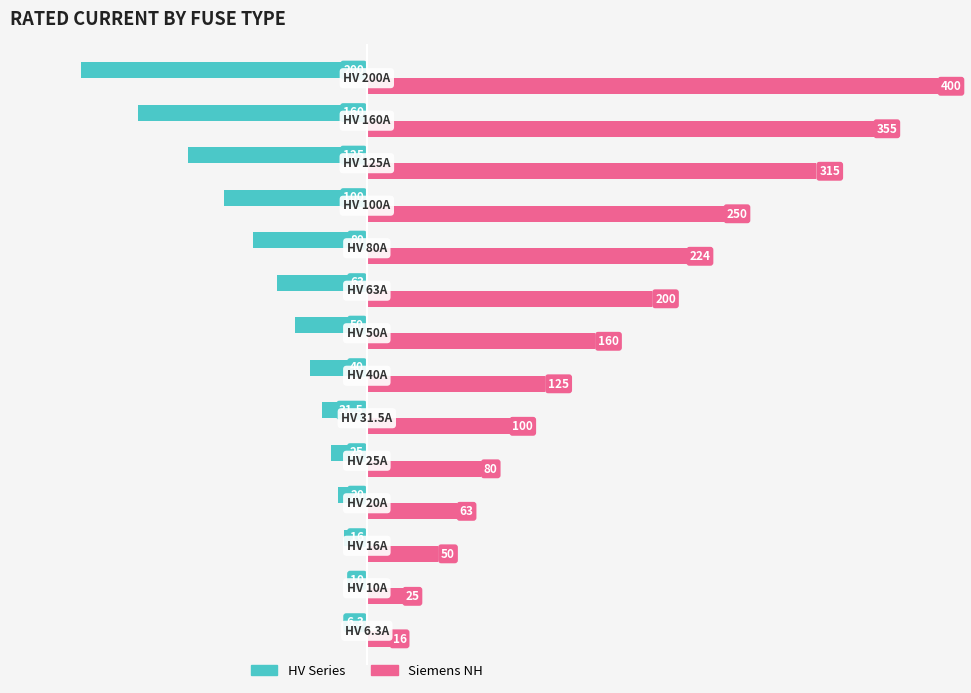

What is the value of the HV Series bar at the 9th from the left?

-63.0